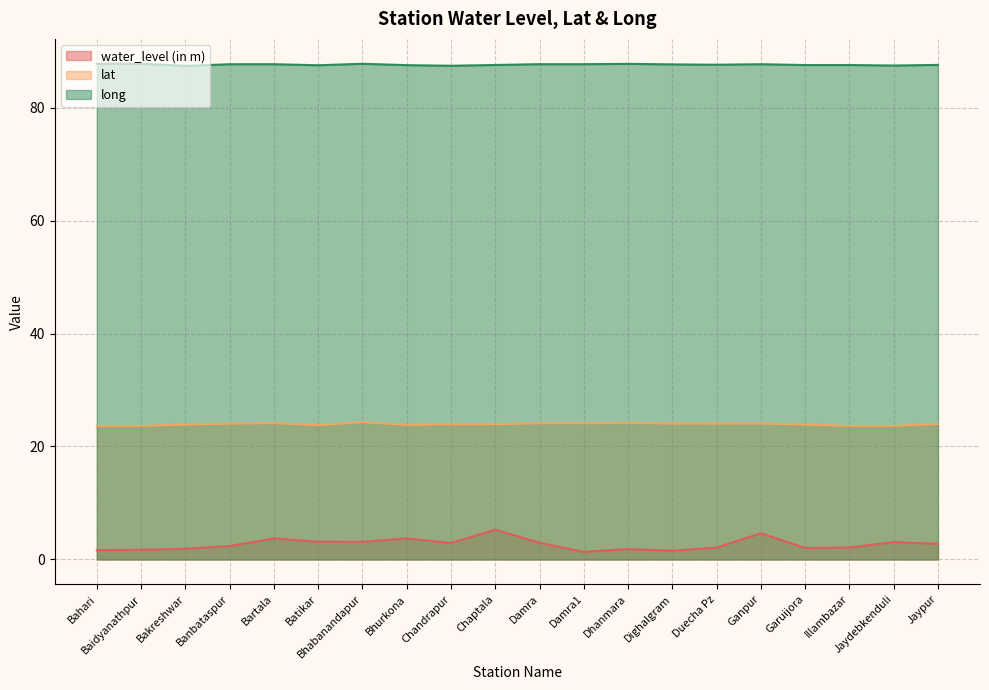

At which label is long closest to 87?

Bakreshwar